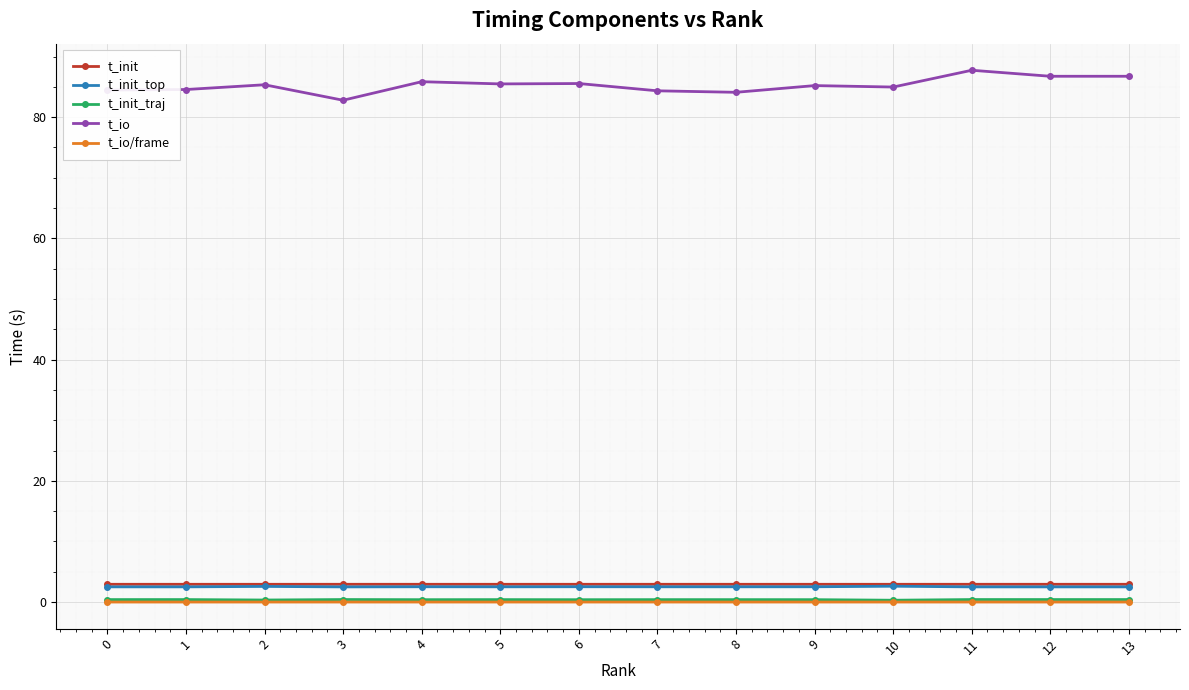

Is the value of t_init_traj at 0 greater than the value of t_init at 2?

No